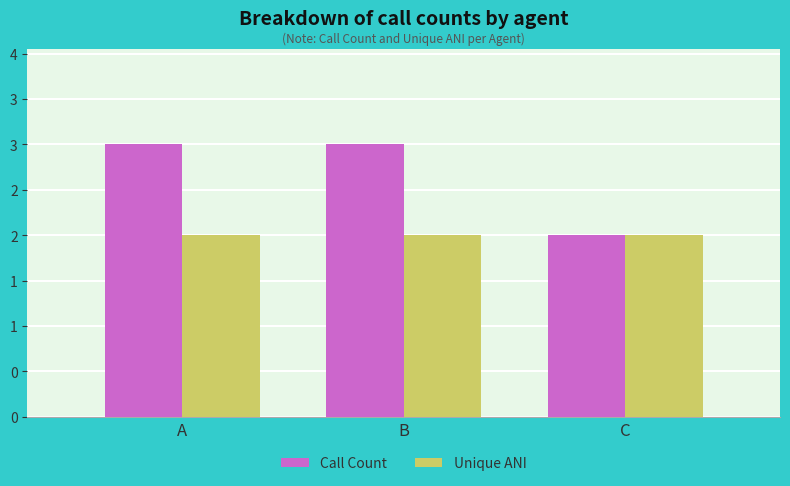

What is the greatest value displayed?

3